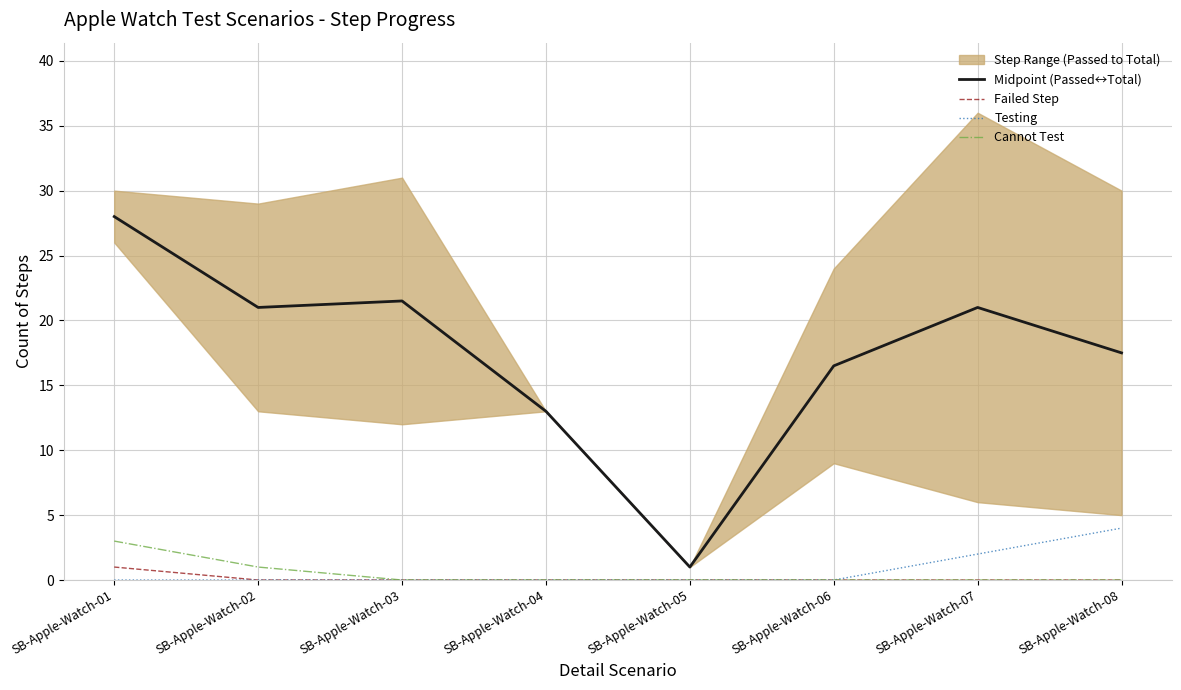

Reading left to right, what are all the values shown in this chart?

Midpoint (Passed↔Total): 28.0	21.0	21.5	13.0	1.0	16.5	21.0	17.5
Failed Step: 1.0	0.0	0.0	0.0	0.0	0.0	0.0	0.0
Testing: 0.0	0.0	0.0	0.0	0.0	0.0	2.0	4.0
Cannot Test: 3.0	1.0	0.0	0.0	0.0	0.0	0.0	0.0